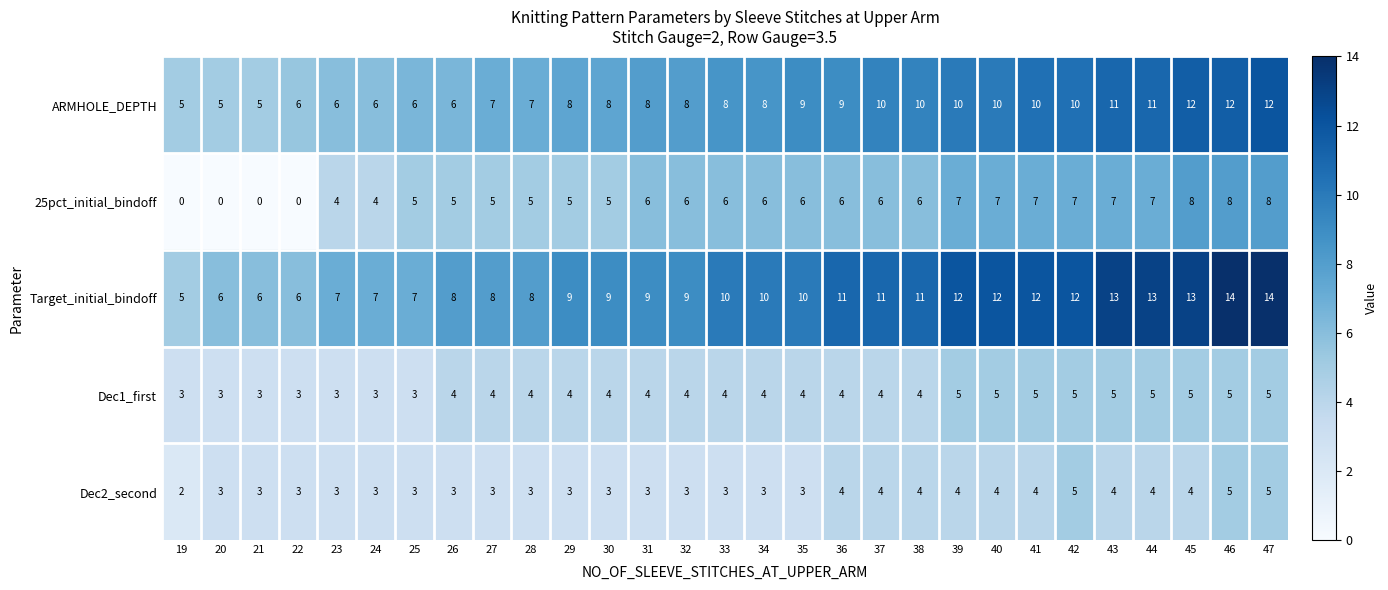

At which label does Target_initial_bindoff reach its minimum?

19